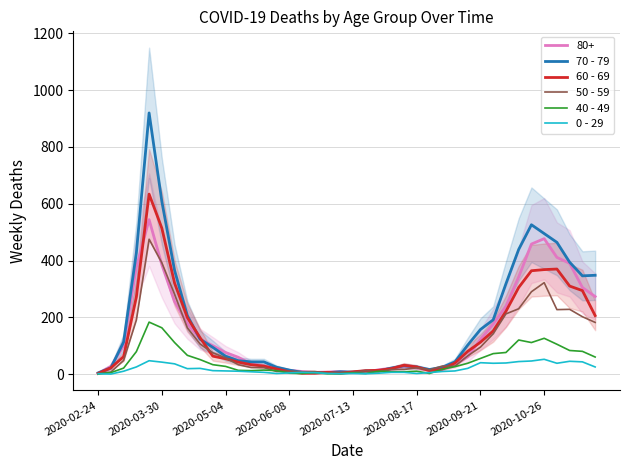

How many lines are shown in the chart?

5